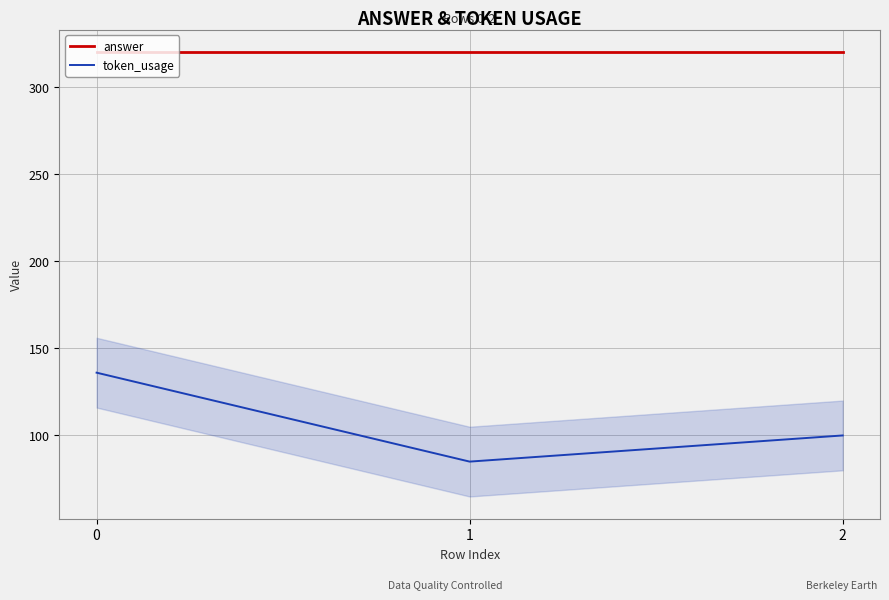

What is the minimum value for token_usage?

85